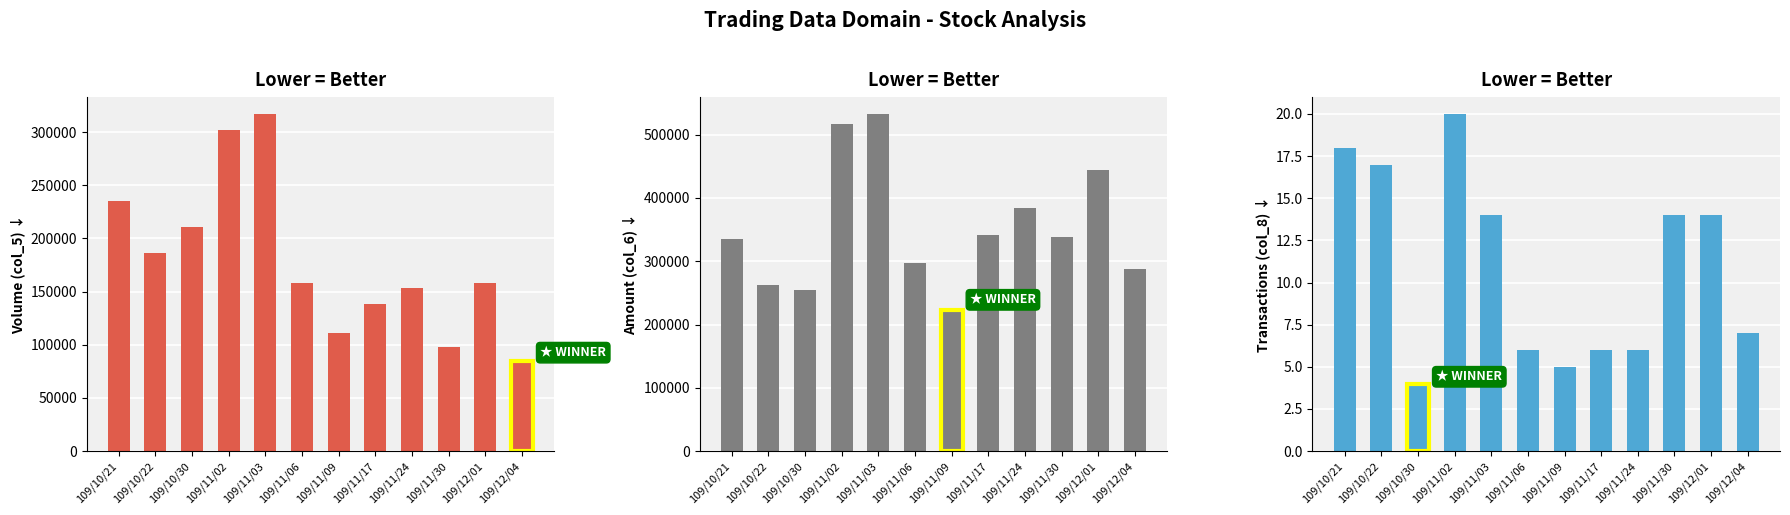

At which category is the sum across all series the highest?

109/11/03